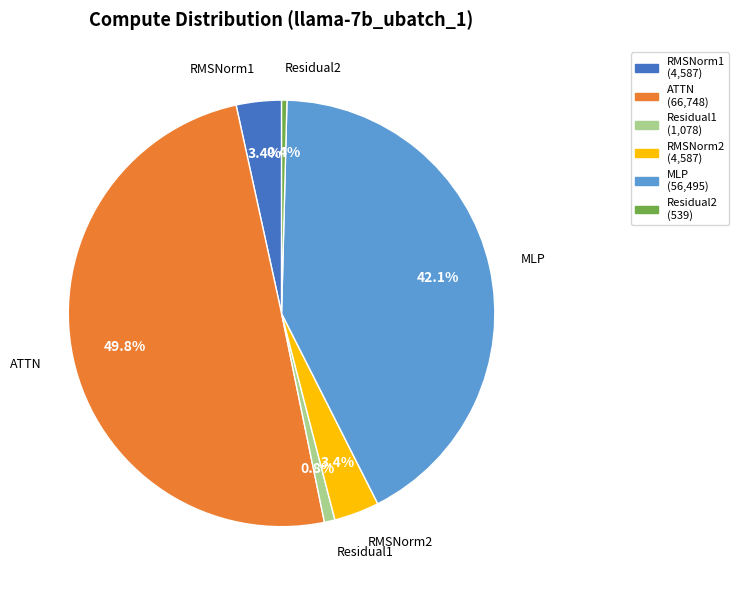

What is the largest slice in the pie chart?

ATTN